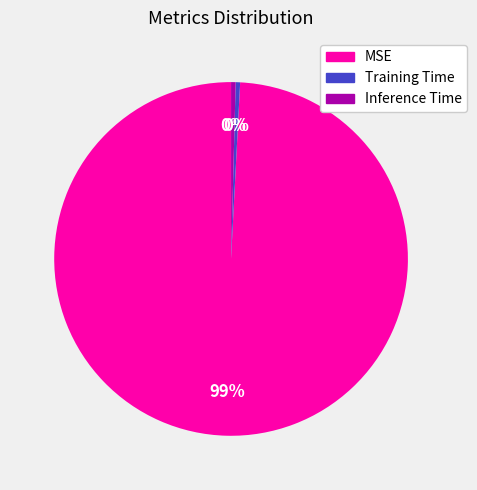

Which has a higher value, Inference Time or MSE?

MSE